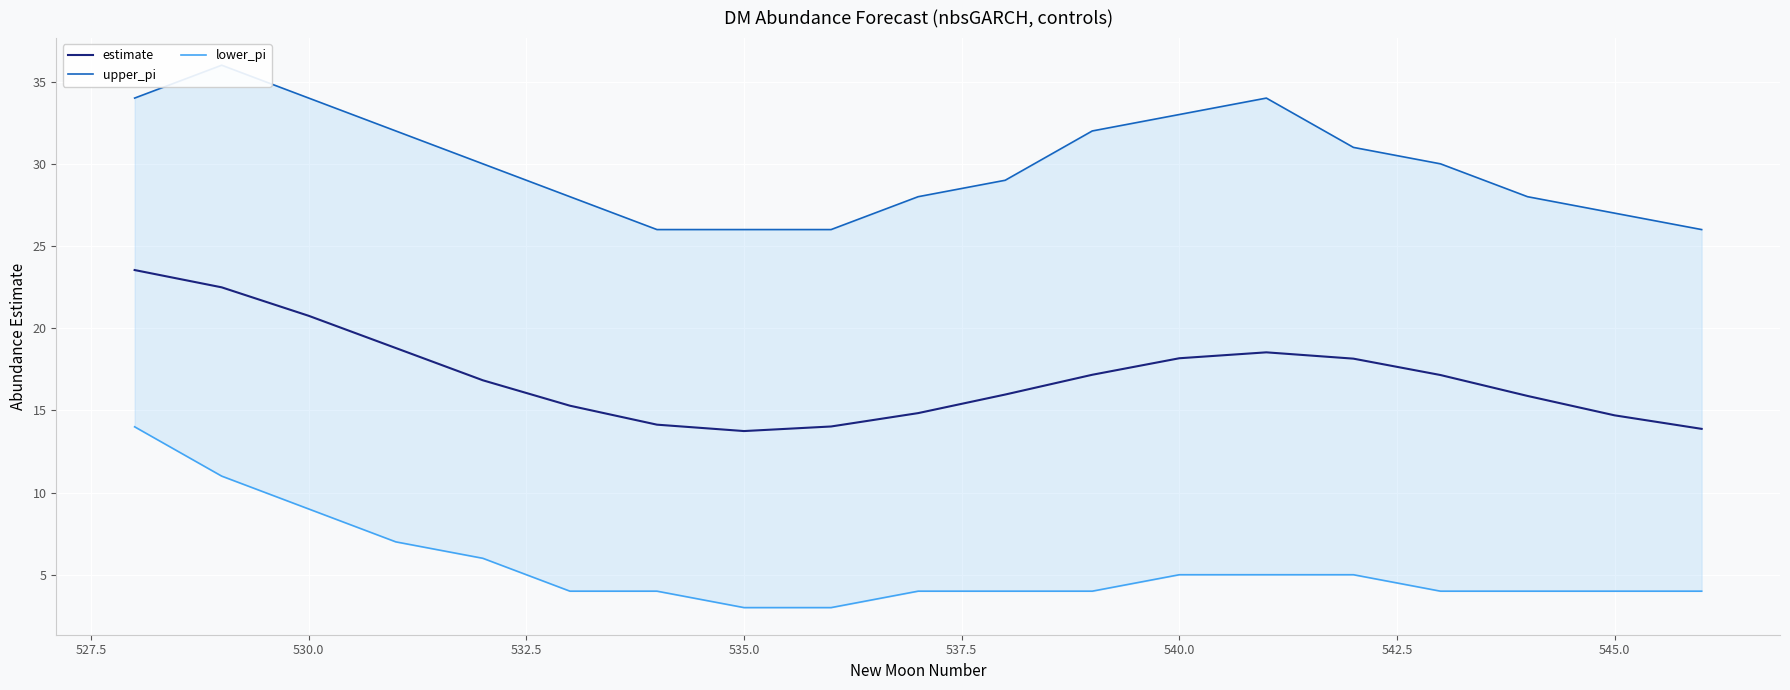

What is the lowest value of the estimate series?

13.7